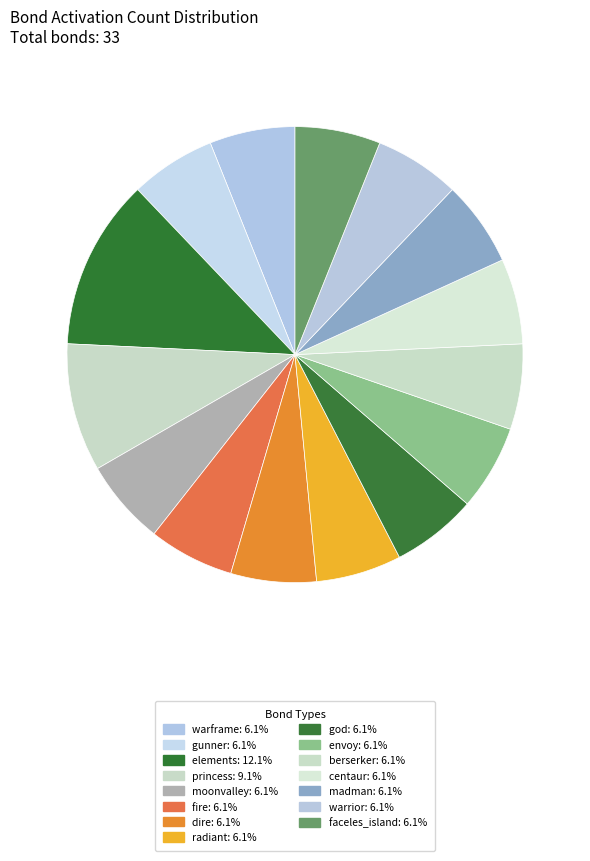

Does berserker account for over 50% of the chart?

No